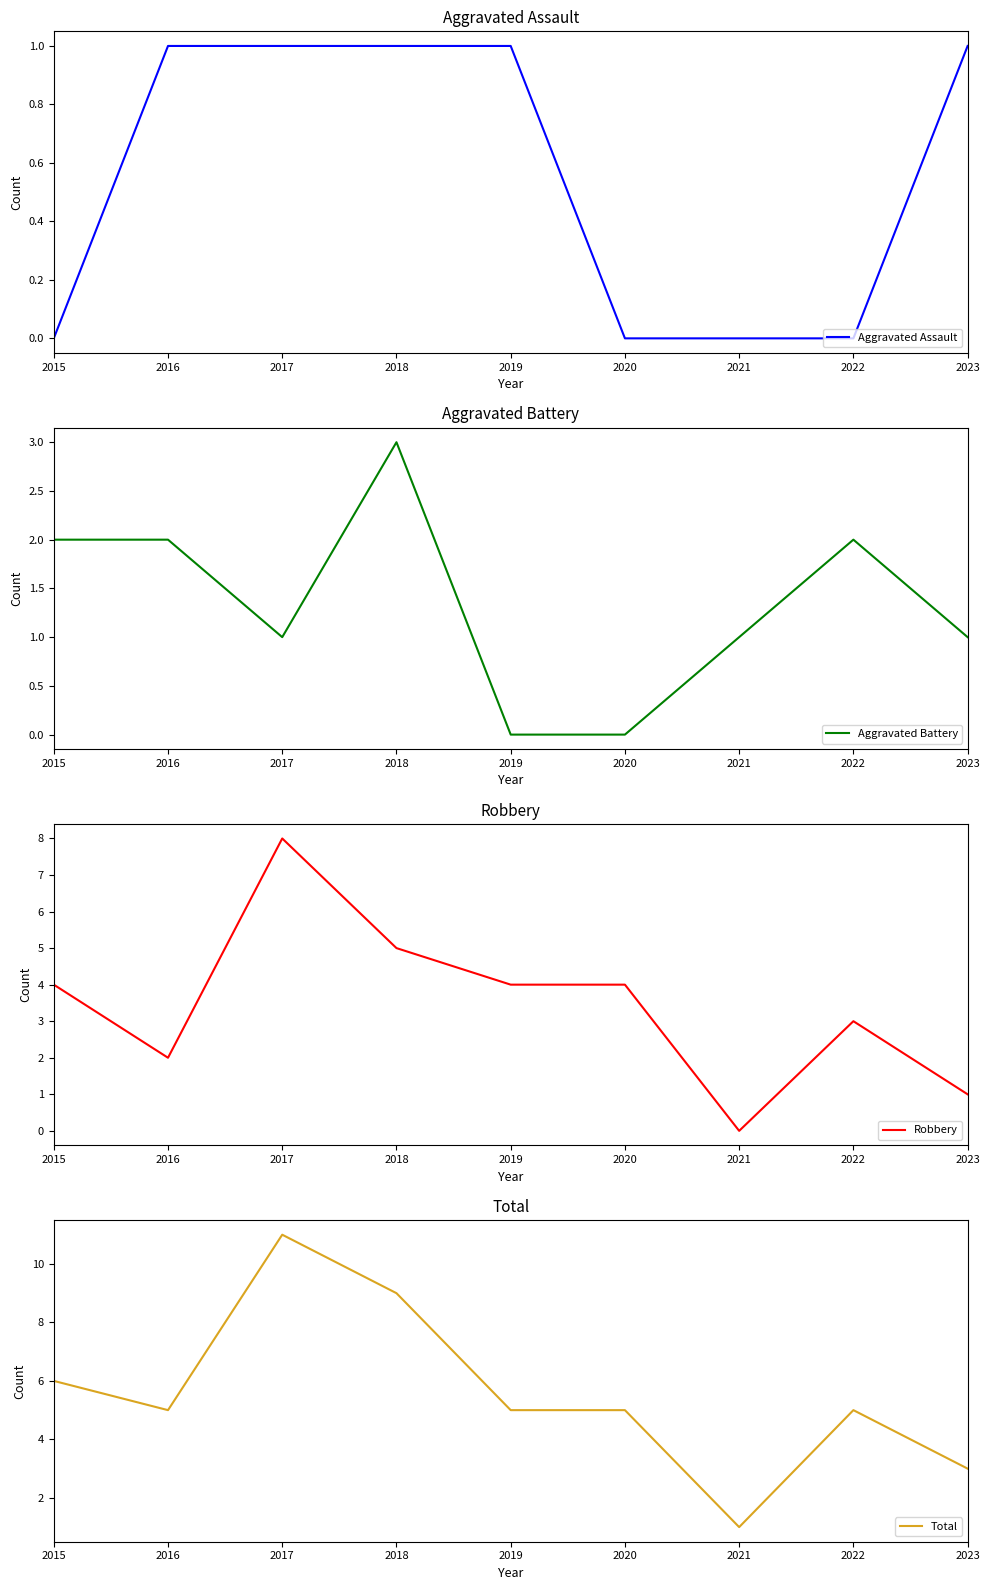

Which series has the largest total across all categories?

Total